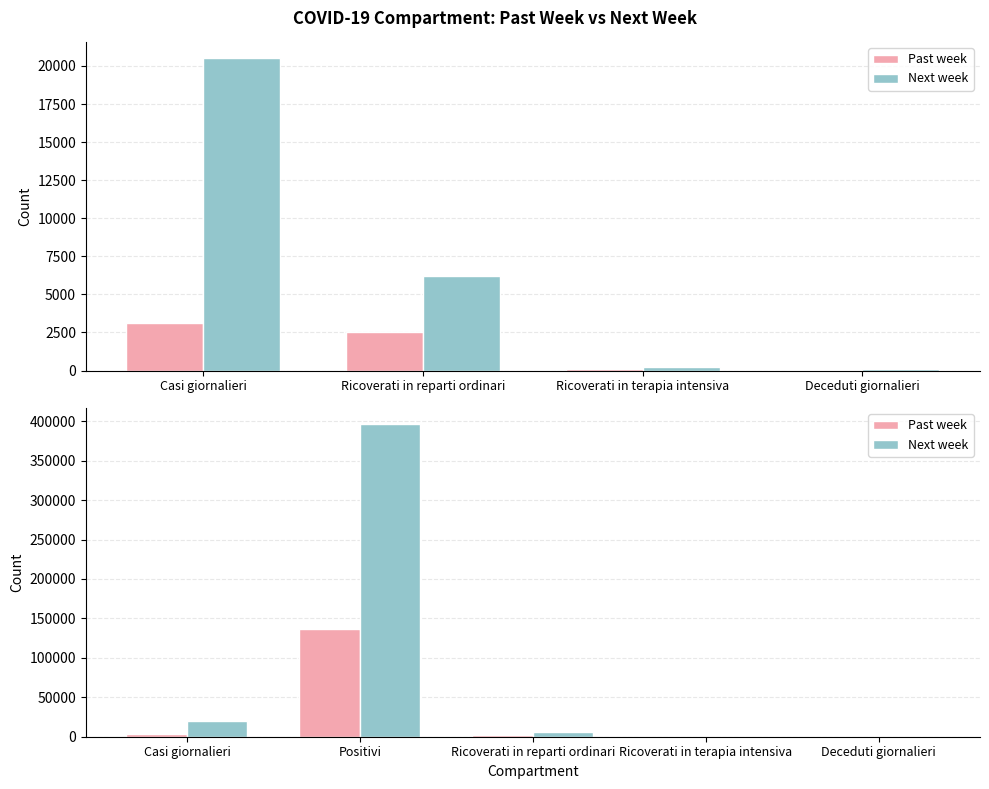

Is it true that Past week equals 22 at Deceduti giornalieri?

True